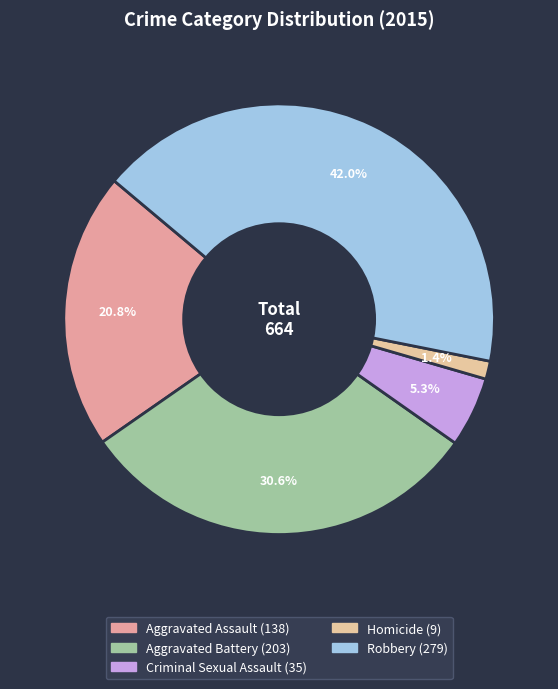

What is the change in value from Criminal Sexual Assault to Homicide?

-26